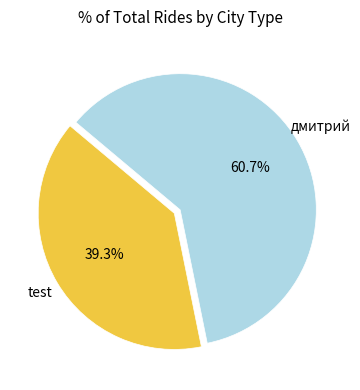

Is there any slice that represents more than half of the pie?

Yes